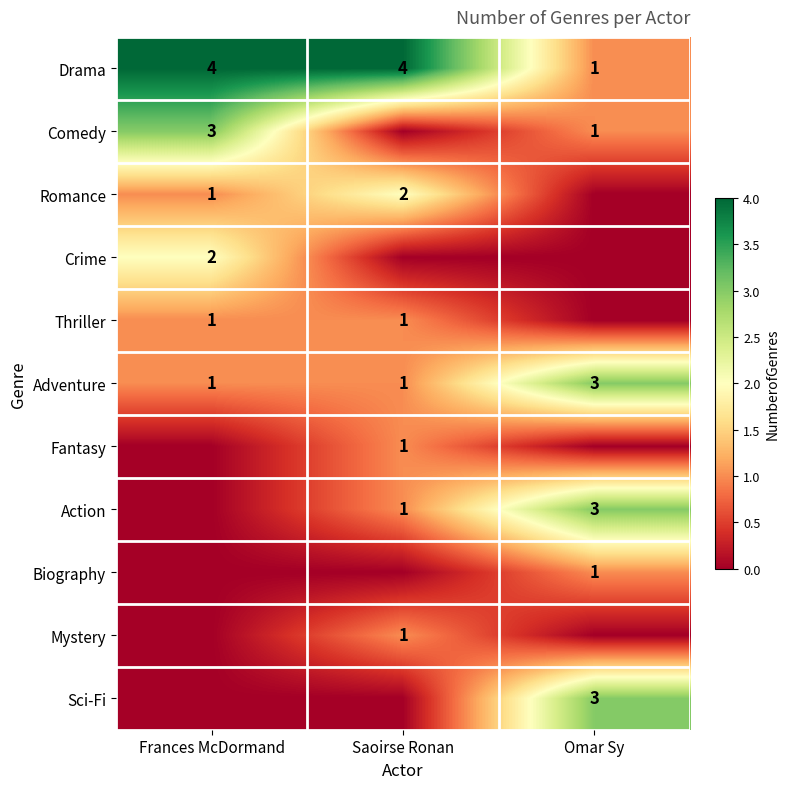

At how many categories does at least one series exceed 2?

3